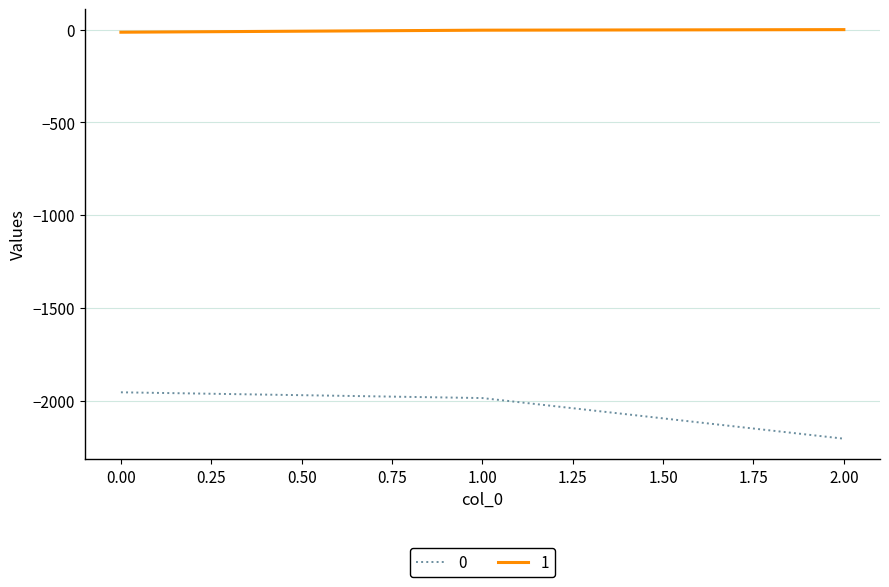

Is this an area chart (filled region under the line)?

No